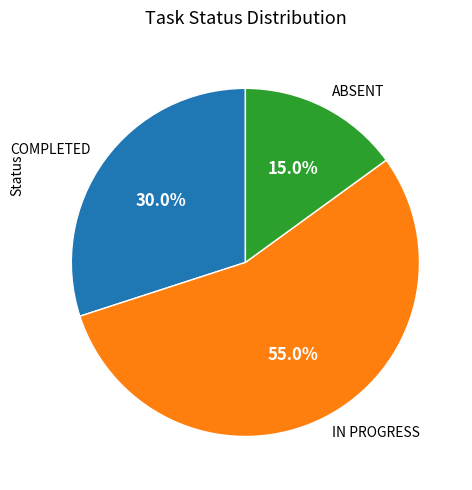

What is the total percentage of IN PROGRESS and COMPLETED?

85.0%